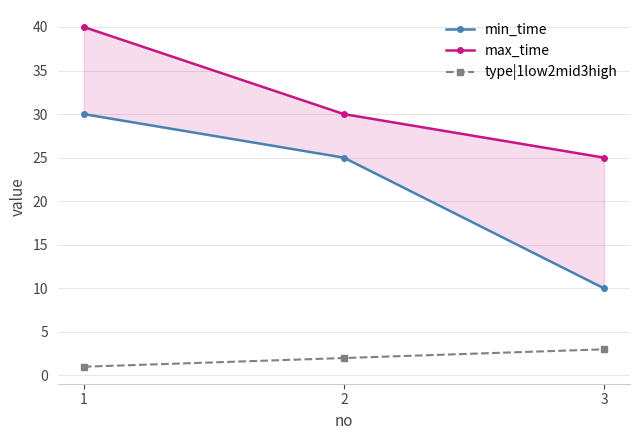

What is the spread (max minus min) of values at 1?

39